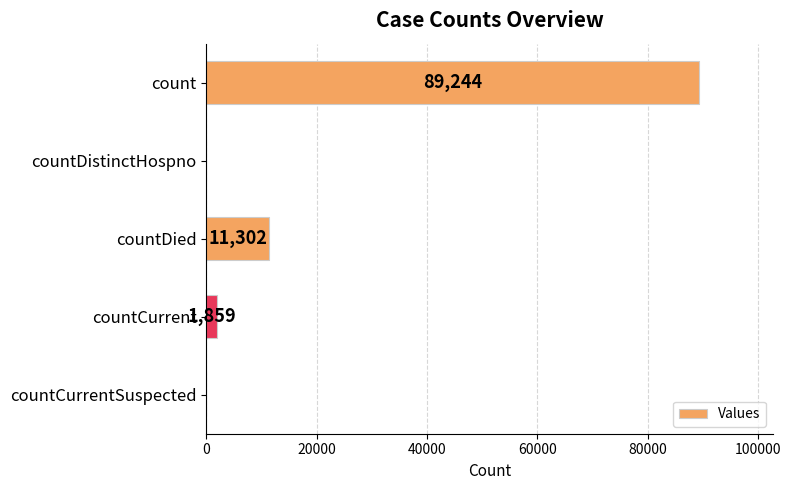

How many distinct data groups are displayed?

1